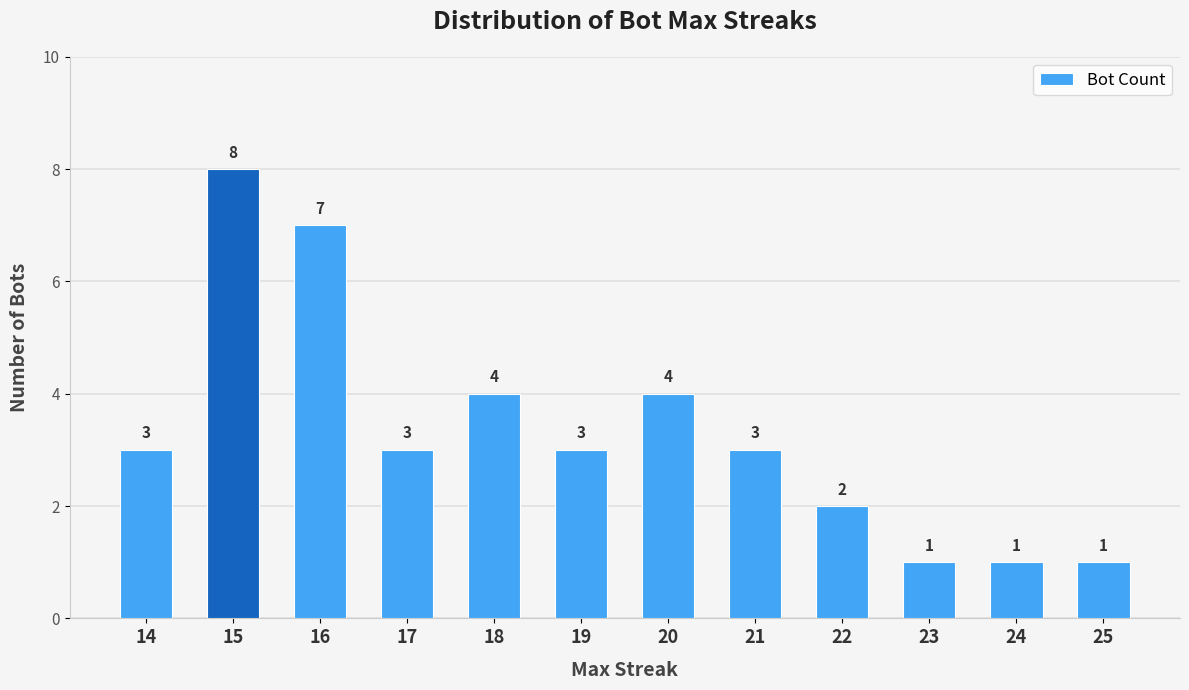

The value at 19 is 5. True or false?

False